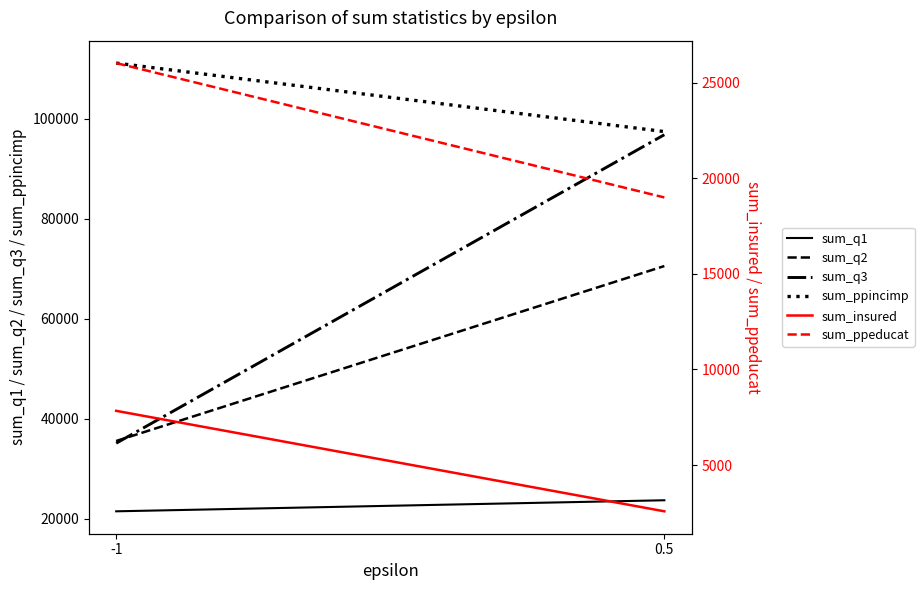

How many lines are shown in the chart?

6